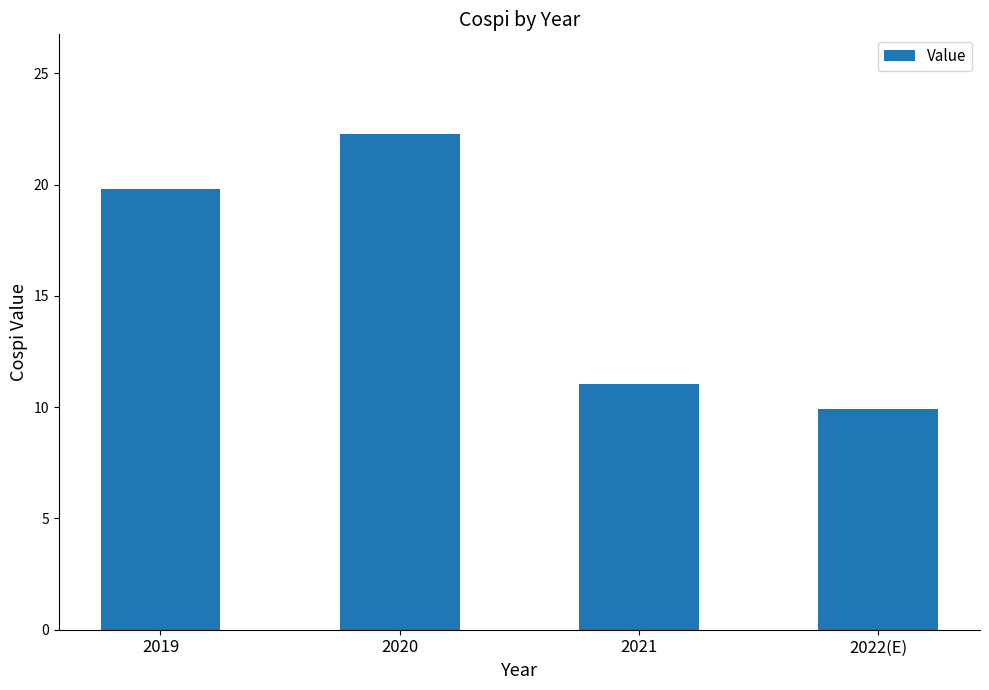

What position from the right is 2020?

3